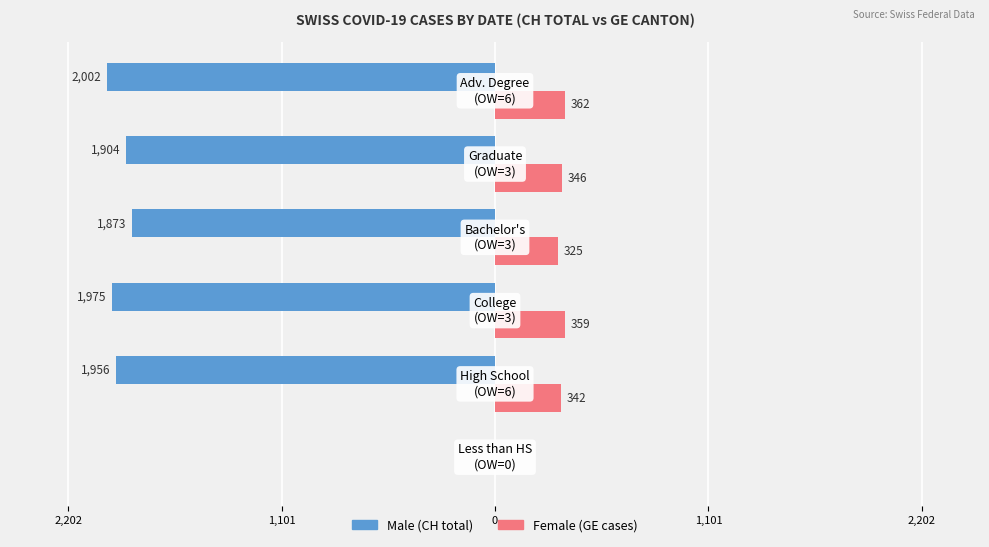

What are all the series names shown in the legend?

Male (CH total), Female (GE cases)